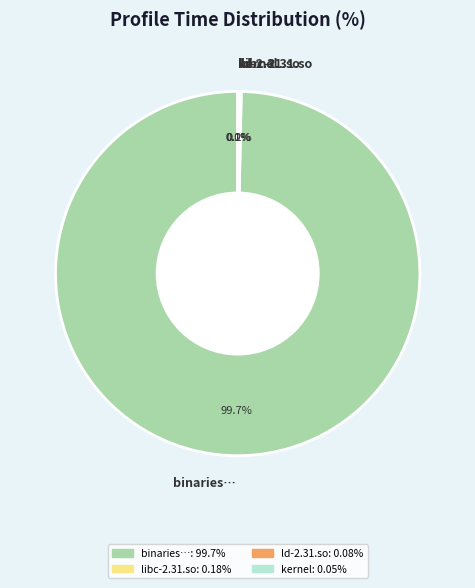

Which category has the biggest portion of the pie?

binaries…